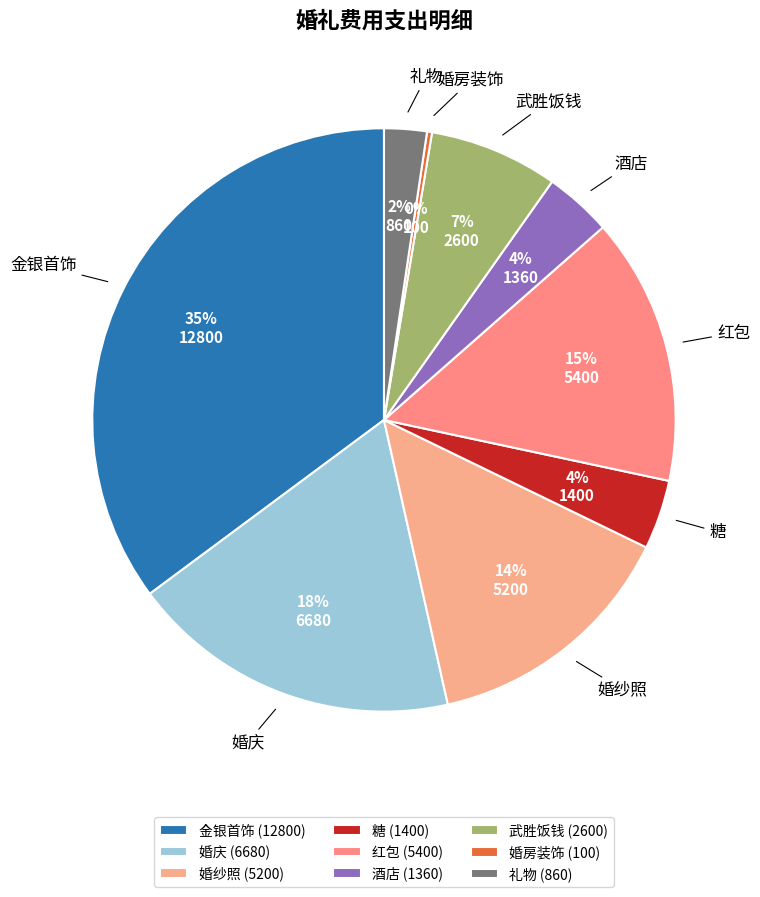

To the nearest percent, what is the difference between the 金银首饰 and 武胜饭钱 slice percentages?

28%